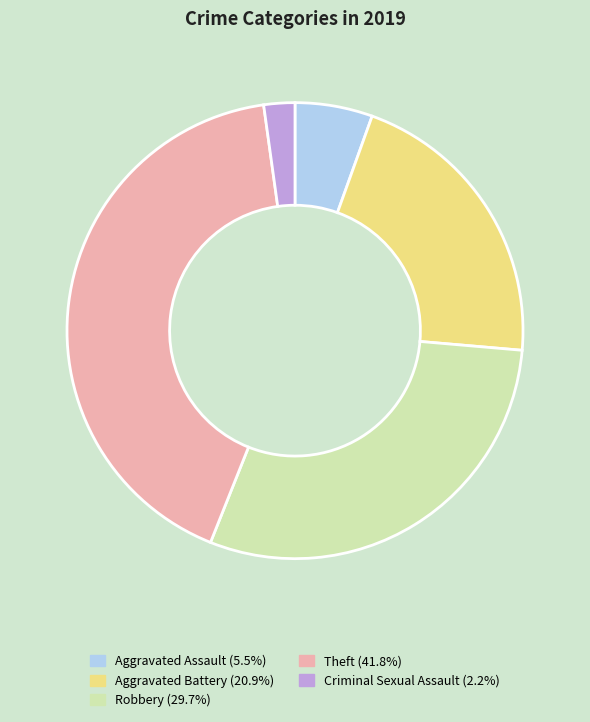

Is there any slice that represents more than half of the pie?

No